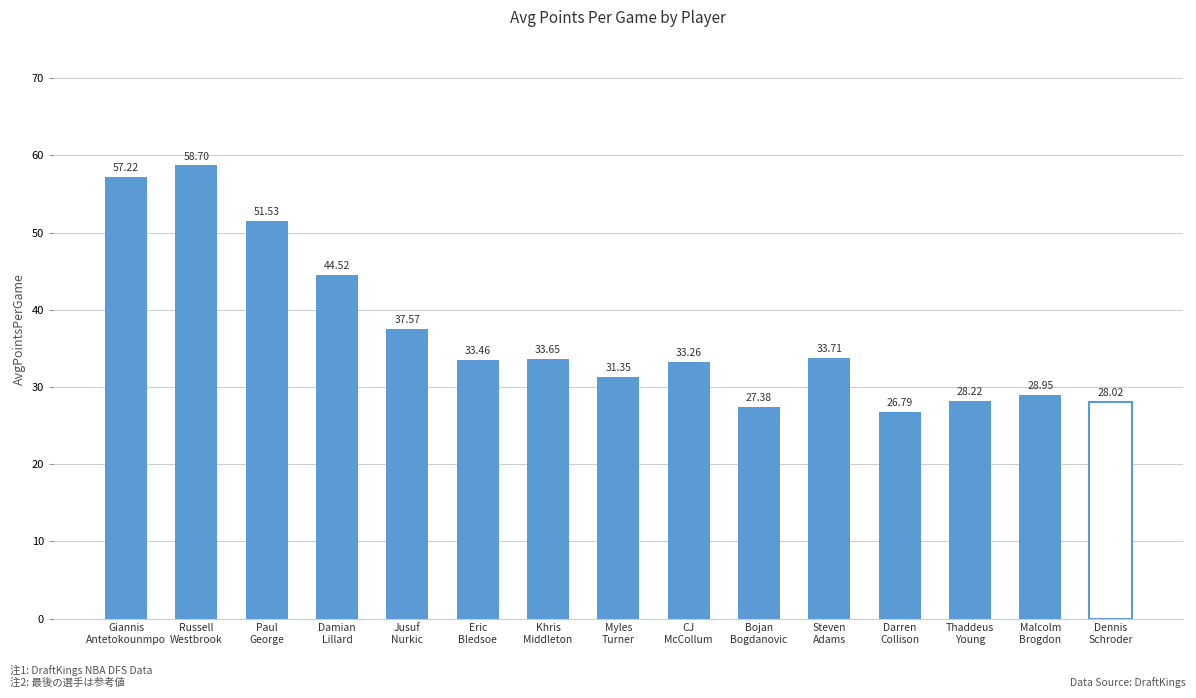

The chart shows a value of 55.7 at CJ
McCollum. True or false?

False